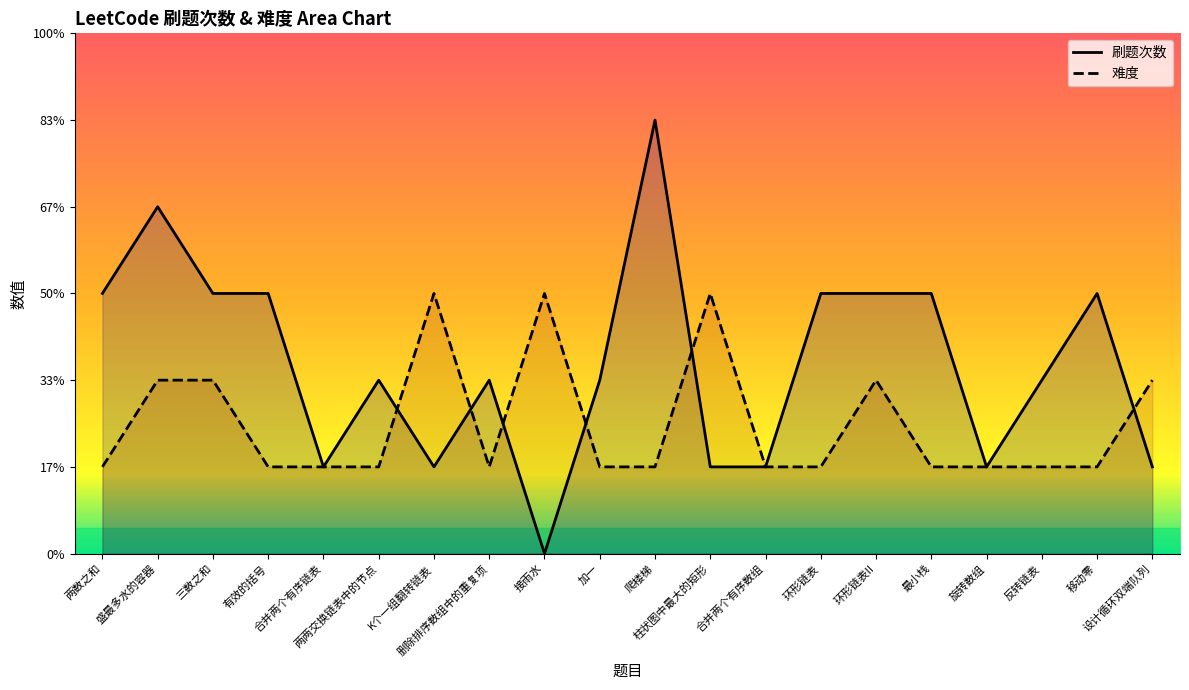

What is the maximum value shown in the chart?

5